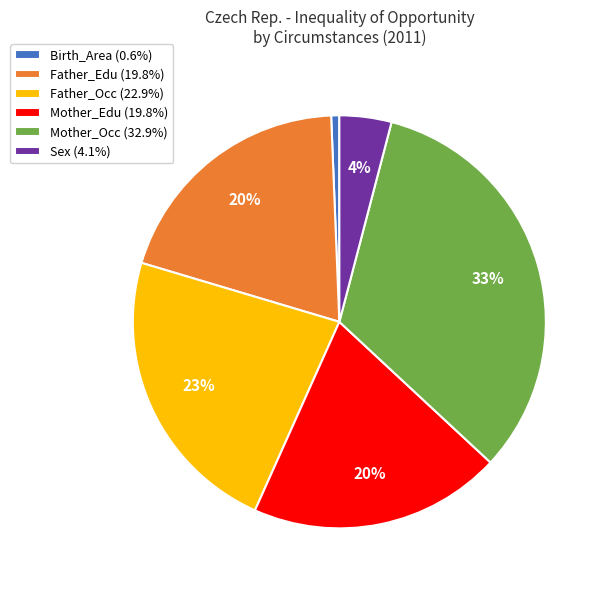

Combined, do Mother_Edu (19.8%) and Mother_Occ (32.9%) account for over 50%?

Yes